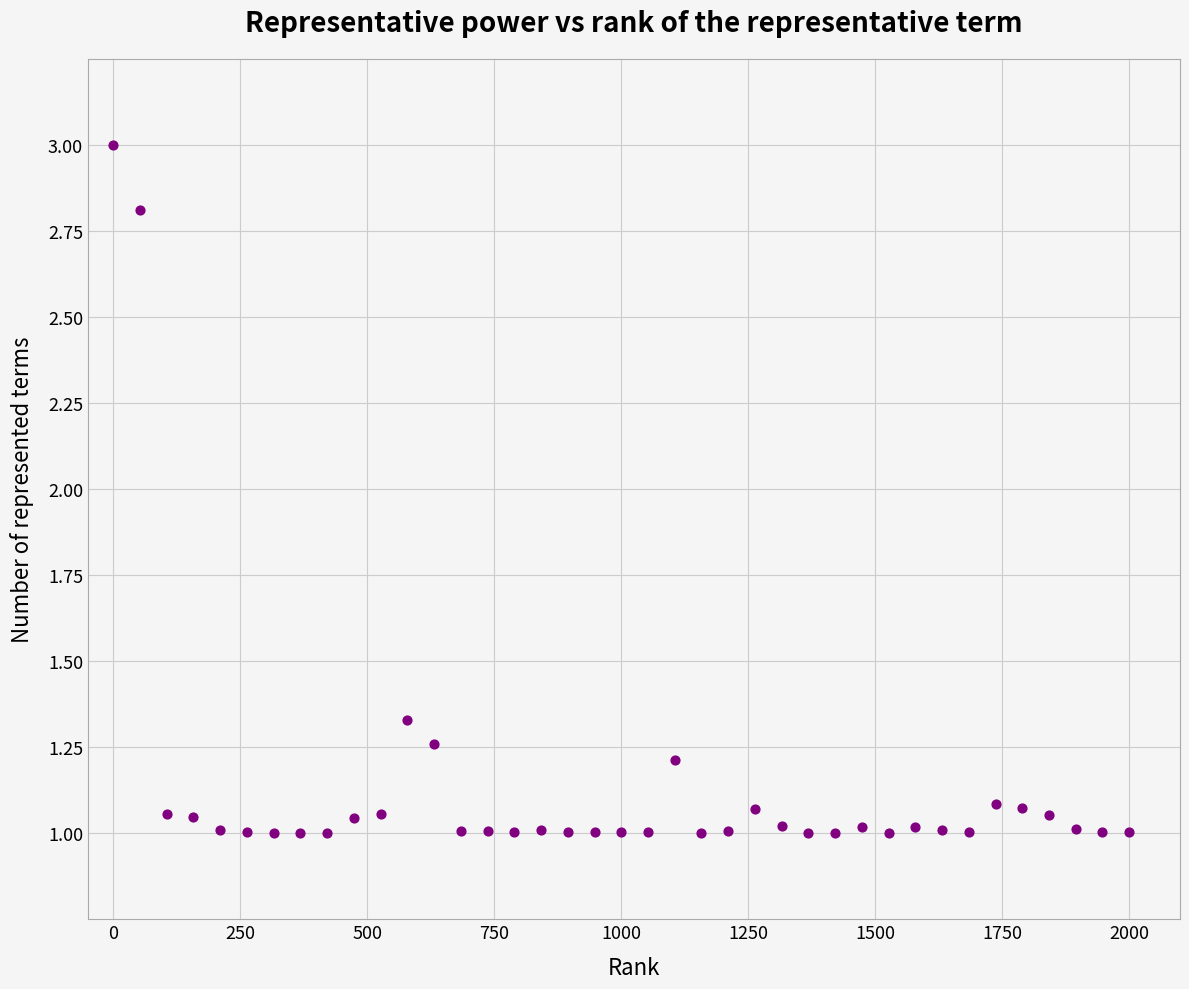

What is the range of X values (max minus min)?

2000.0